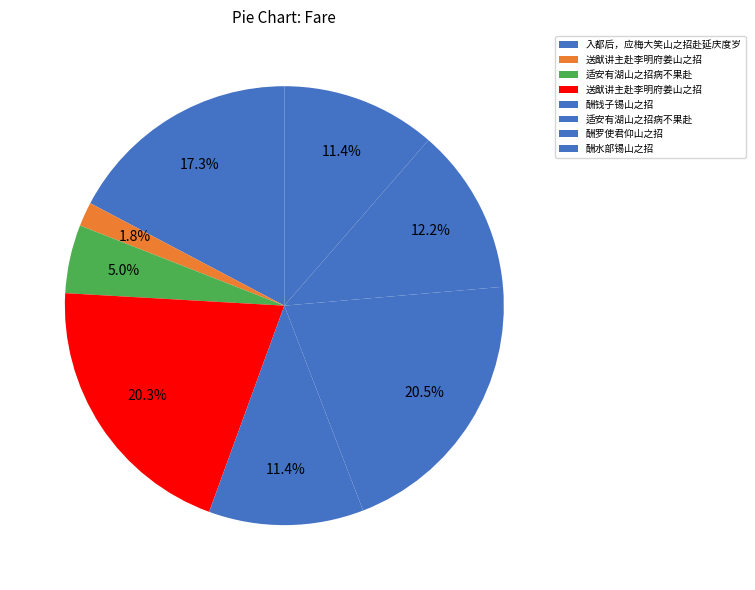

How many segments does this pie chart have?

8